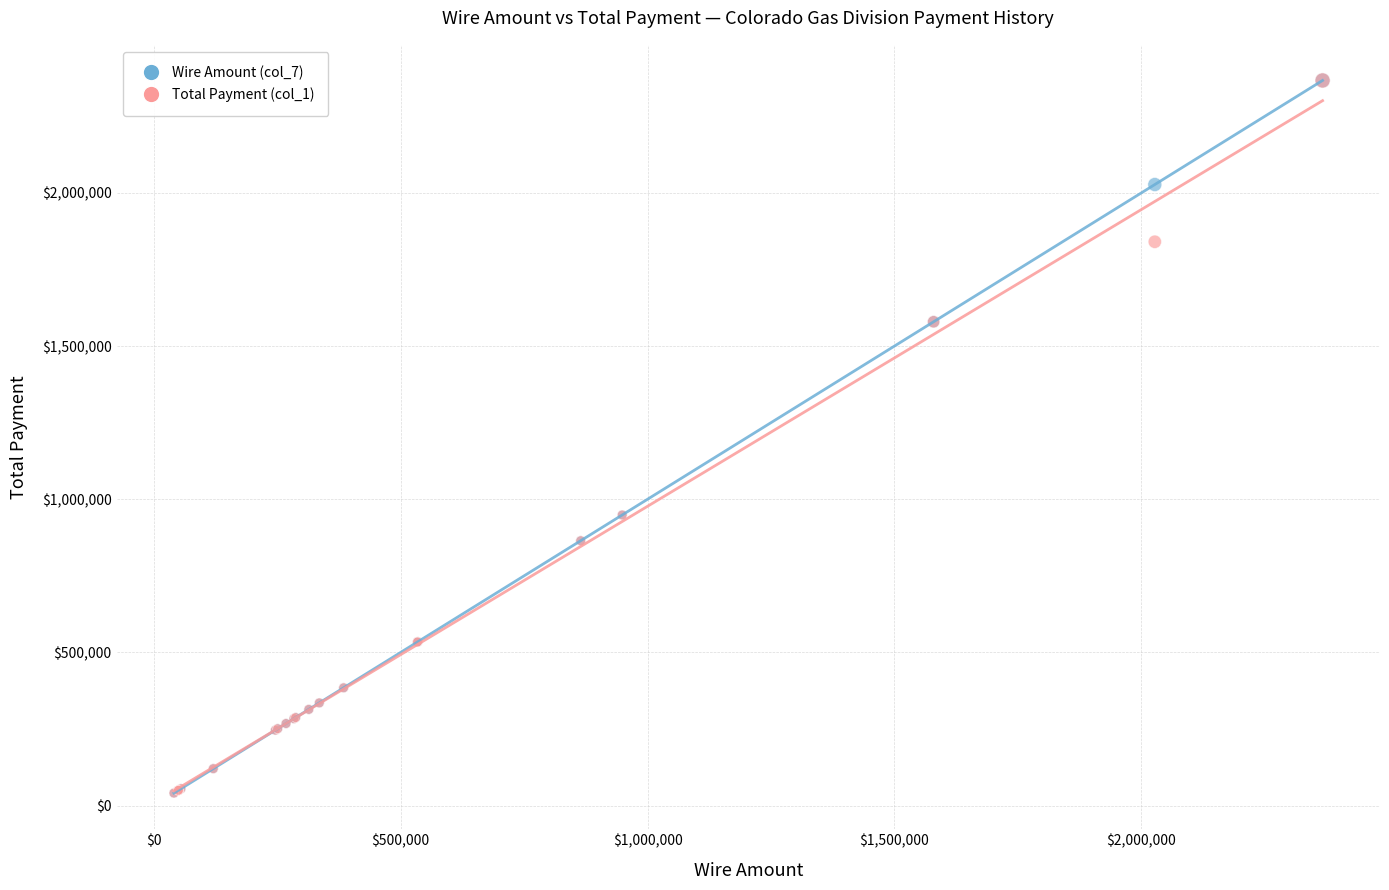

What are all the series names shown in the legend?

Wire Amount (col_7), Total Payment (col_1)